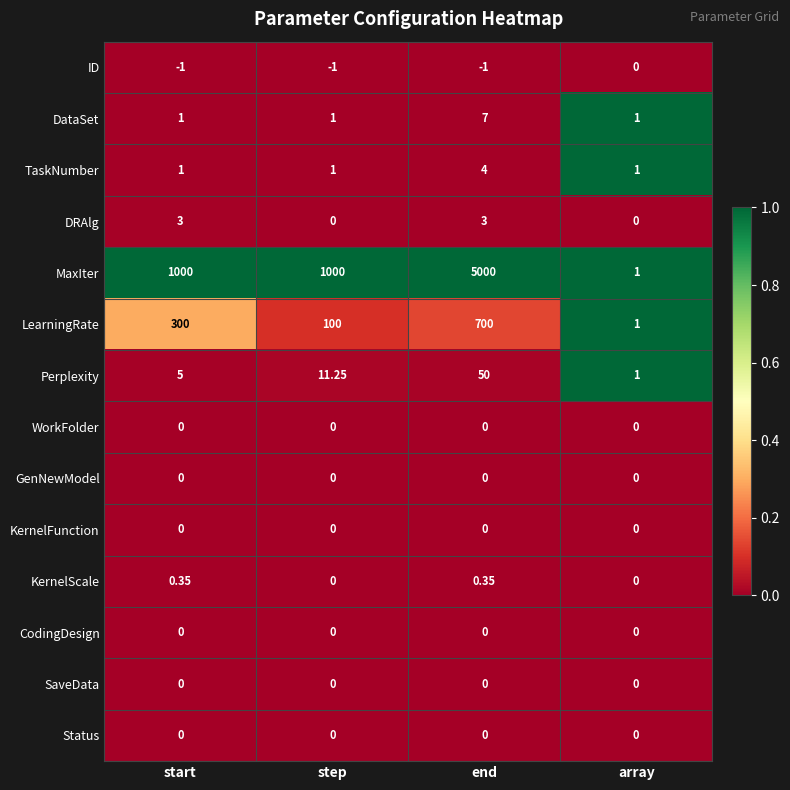

Which series has the largest range (max minus min)?

MaxIter